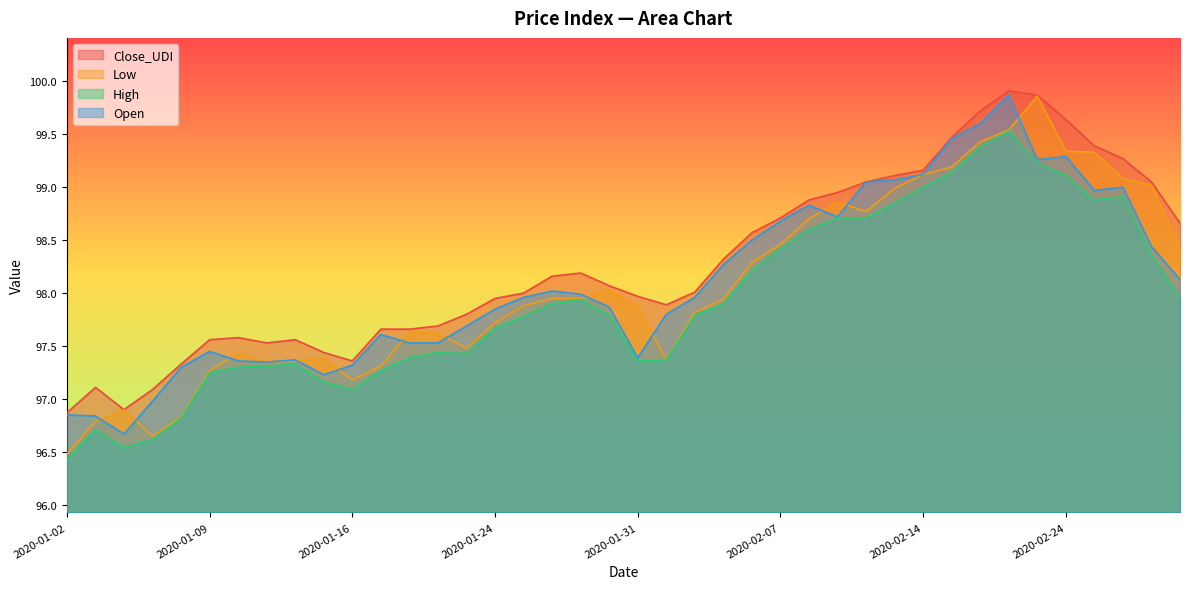

What is the difference between the Low values at 2020-01-14 and 2020-02-28?

1.1